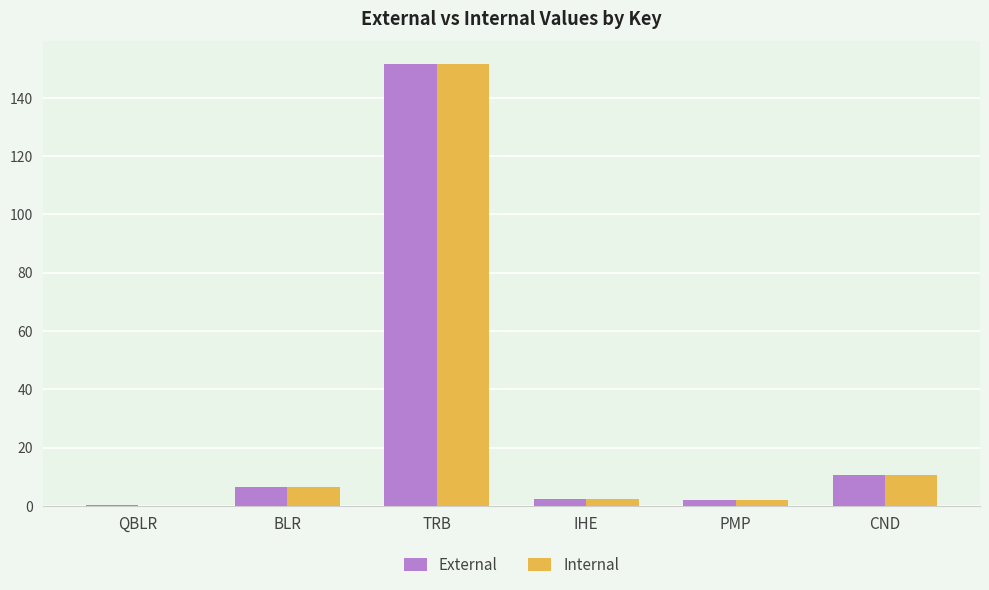

What is the maximum value shown in the chart?

151.8